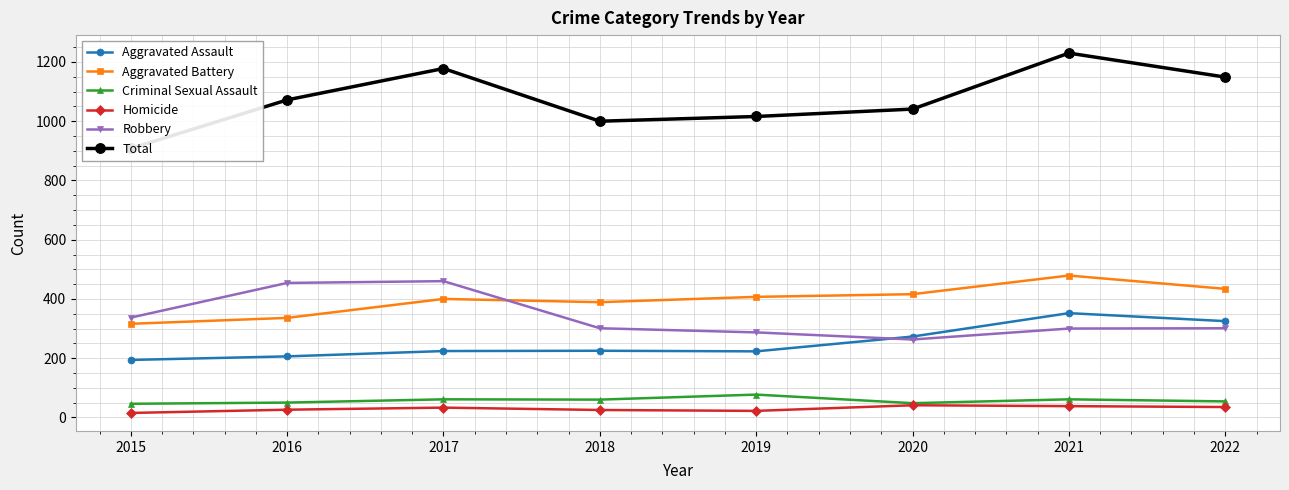

In Homicide, how many points are lower than both neighbors (excluding endpoints)?

1